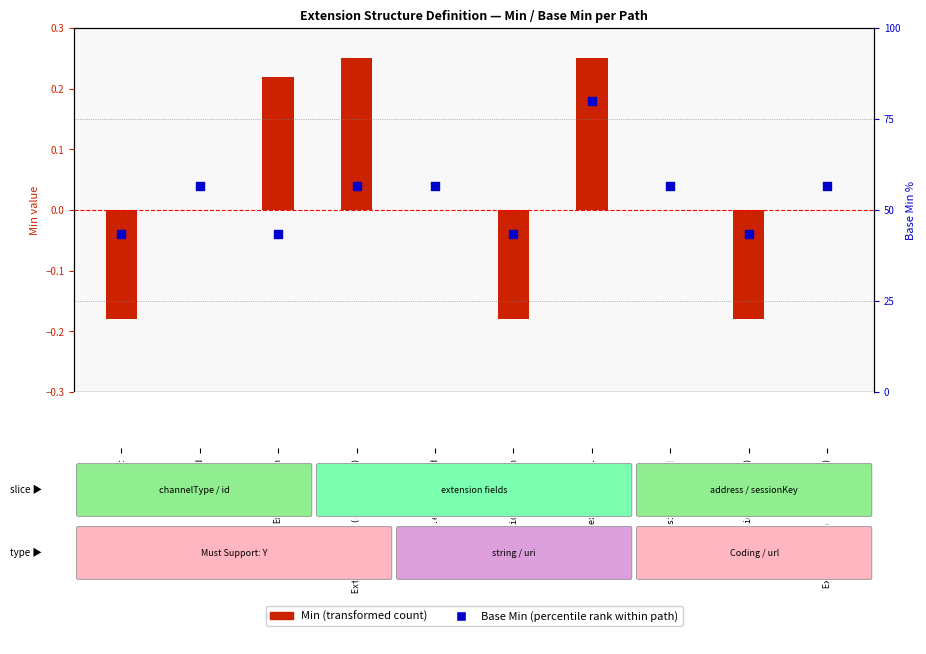

What is the change in value from Ext to Ext.extension.id?

+13.3